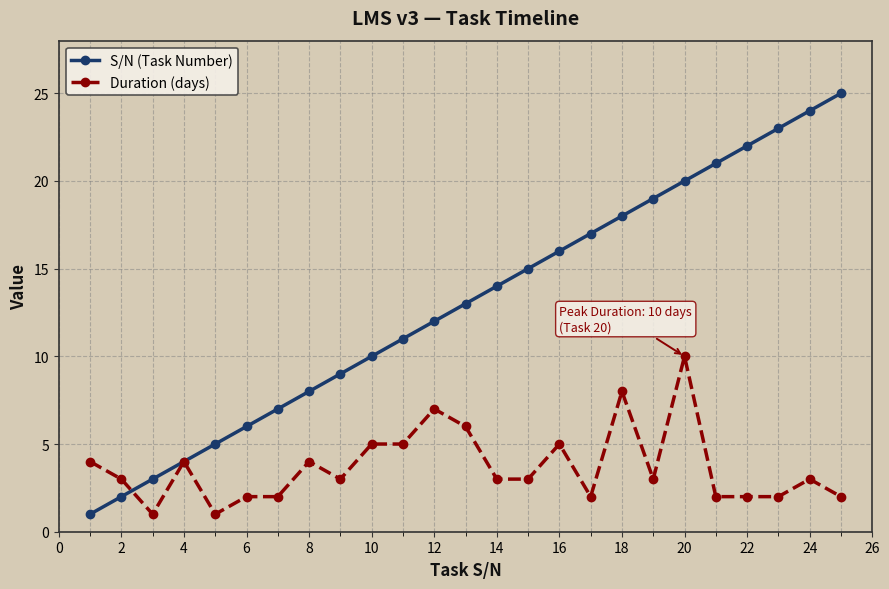

Rank the series by their maximum value, from highest to lowest.

S/N (Task Number), Duration (days)